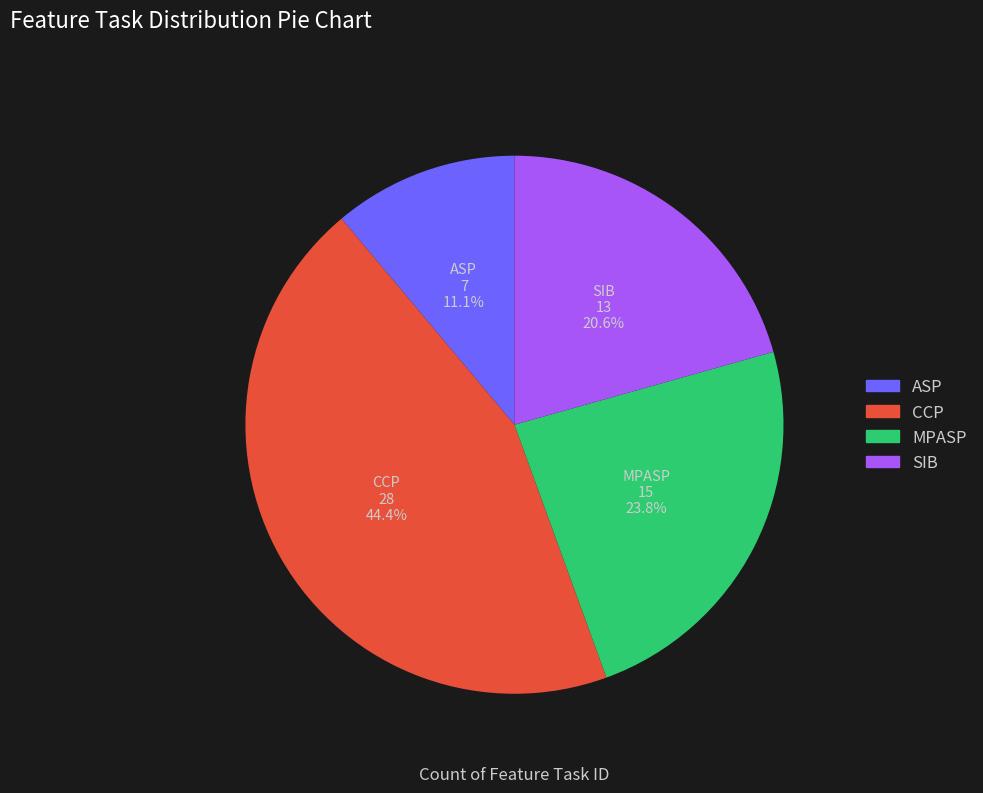

To the nearest percent, what percentage of the pie is CCP?

44%